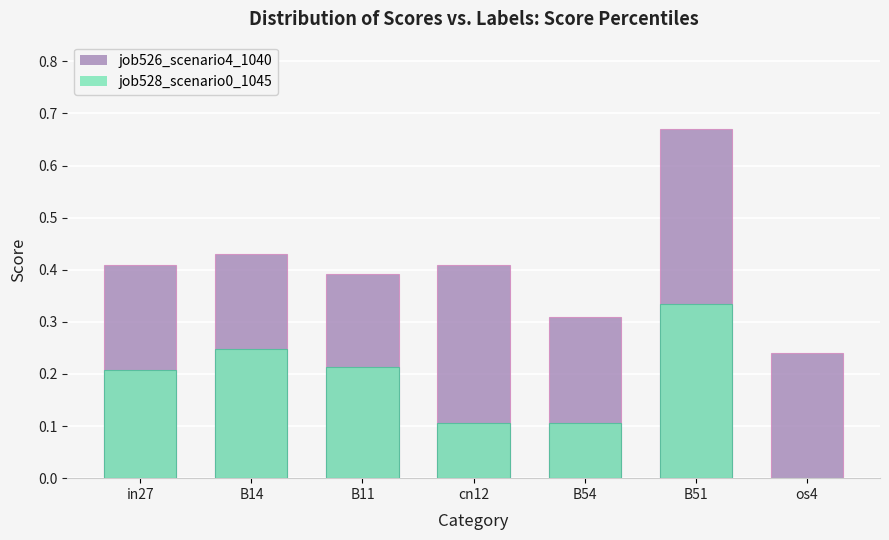

The value of job526_scenario4_1040 at B11 is 0.6. True or false?

False